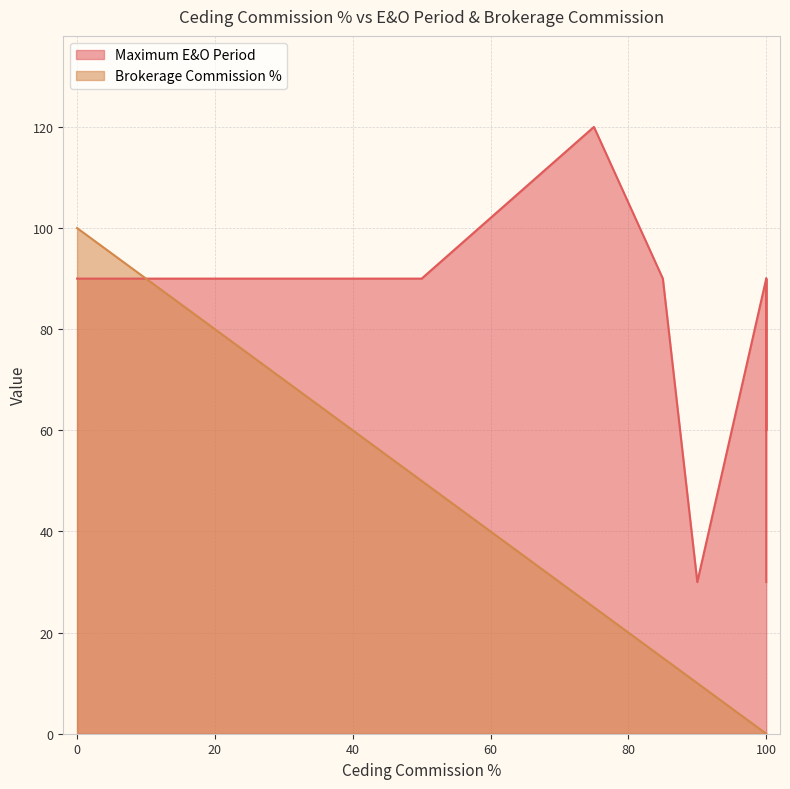

The Maximum E&O Period series shows 90 at 50. True or false?

True